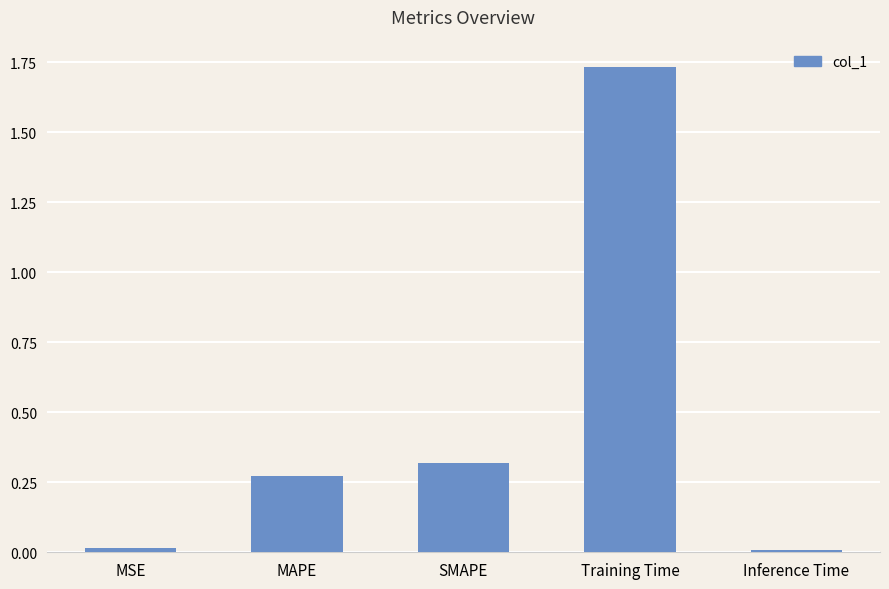

What is the sum of all values?

2.3